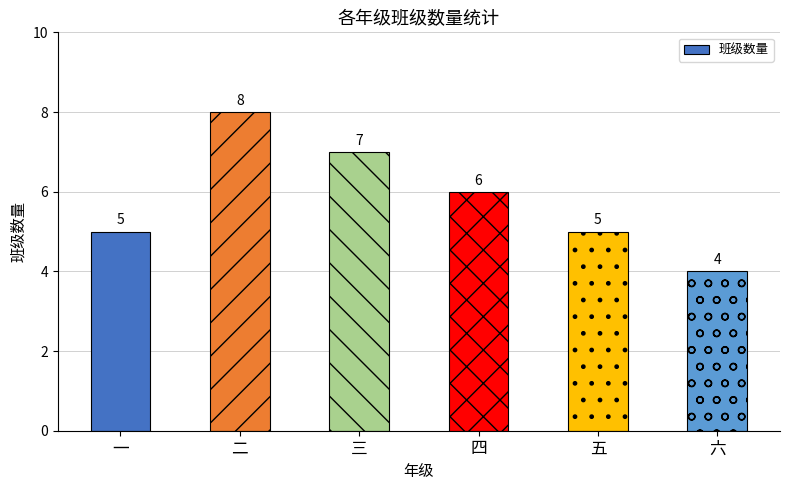

Where does the data first go above 6?

二